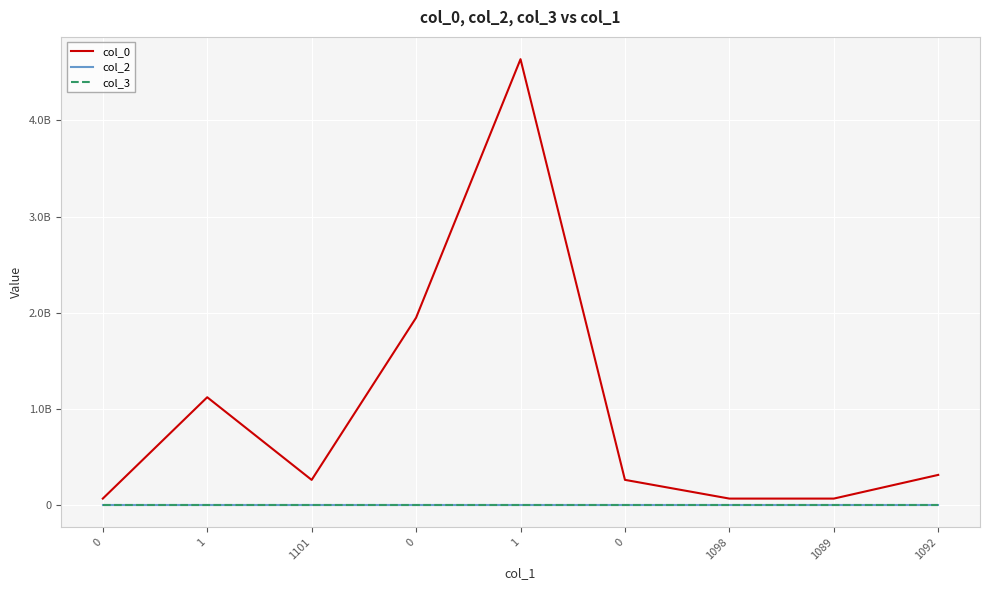

Which series has the widest spread of values?

col_0